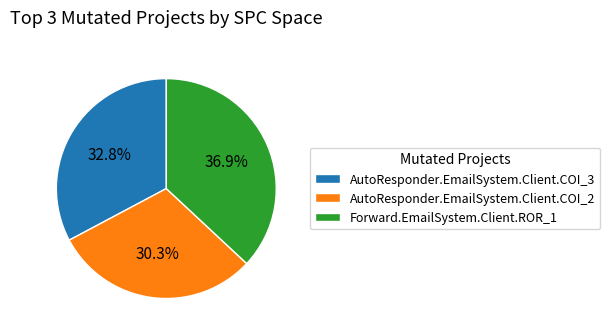

How many slices are in this pie chart?

3